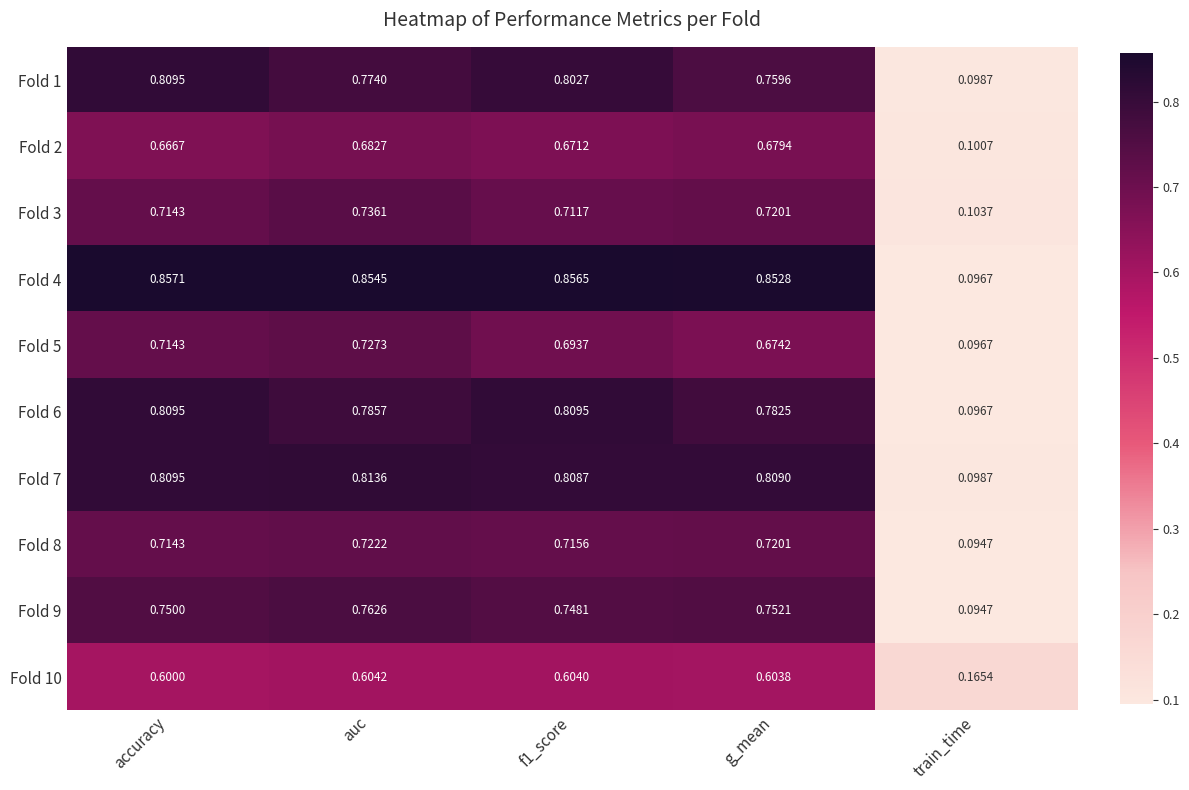

Where is Fold 6 nearest to the value 0?

train_time